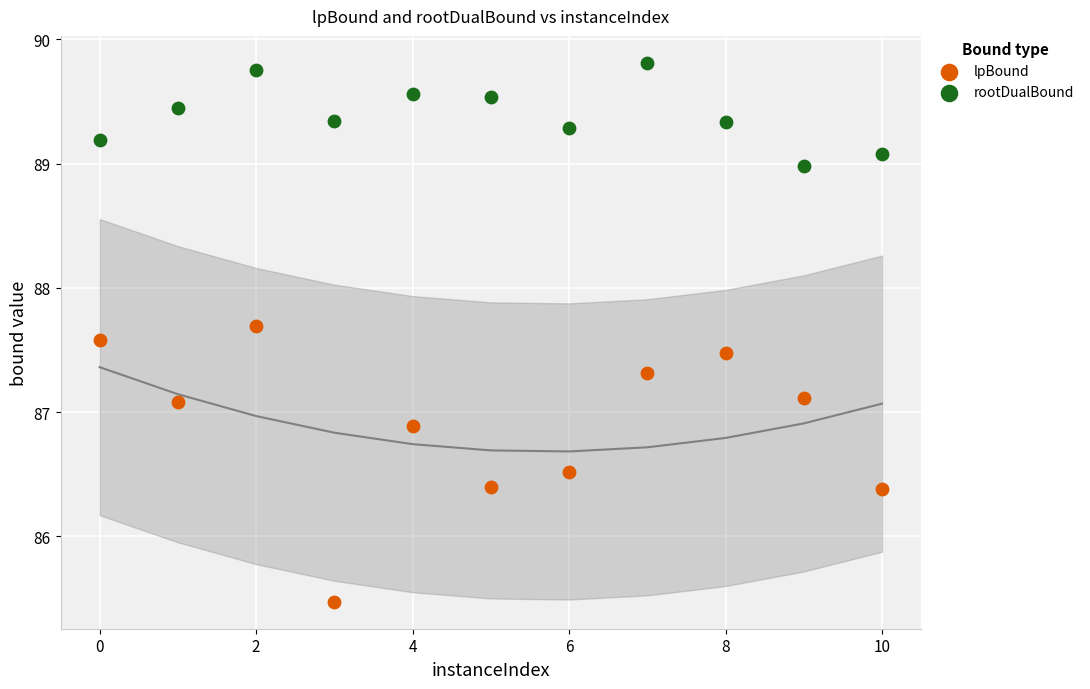

What are all the series names shown in the legend?

lpBound, rootDualBound